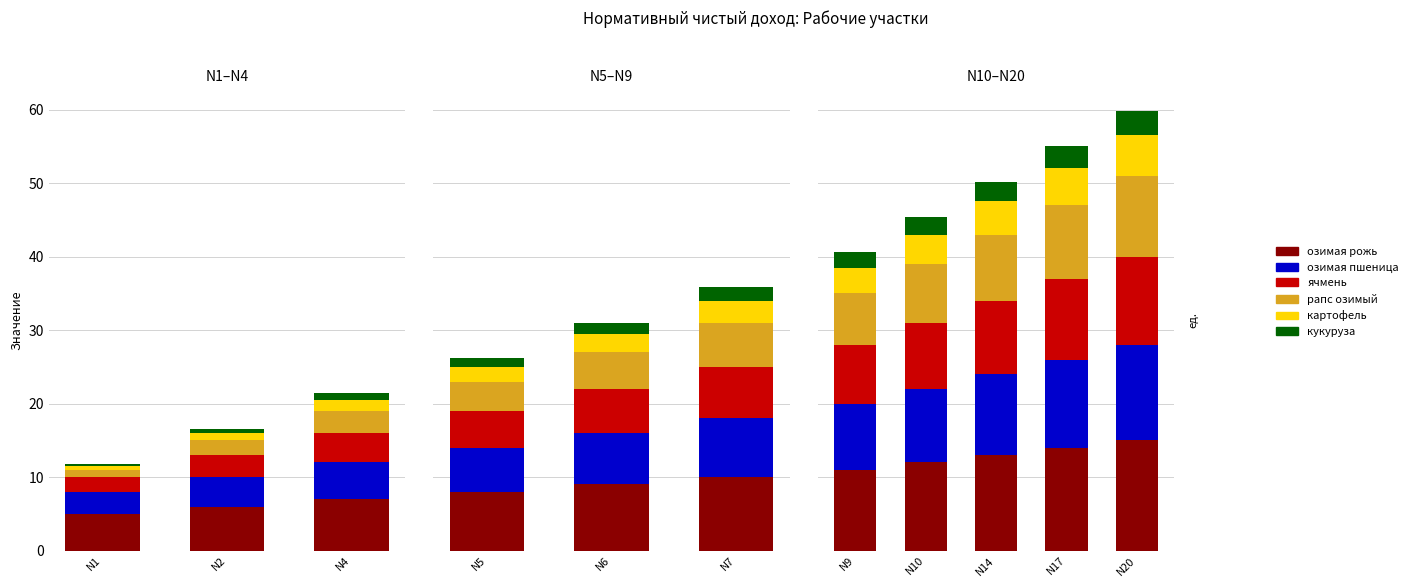

What are all the series names shown in the legend?

озимая рожь, озимая пшеница, ячмень, рапс озимый, картофель, кукуруза